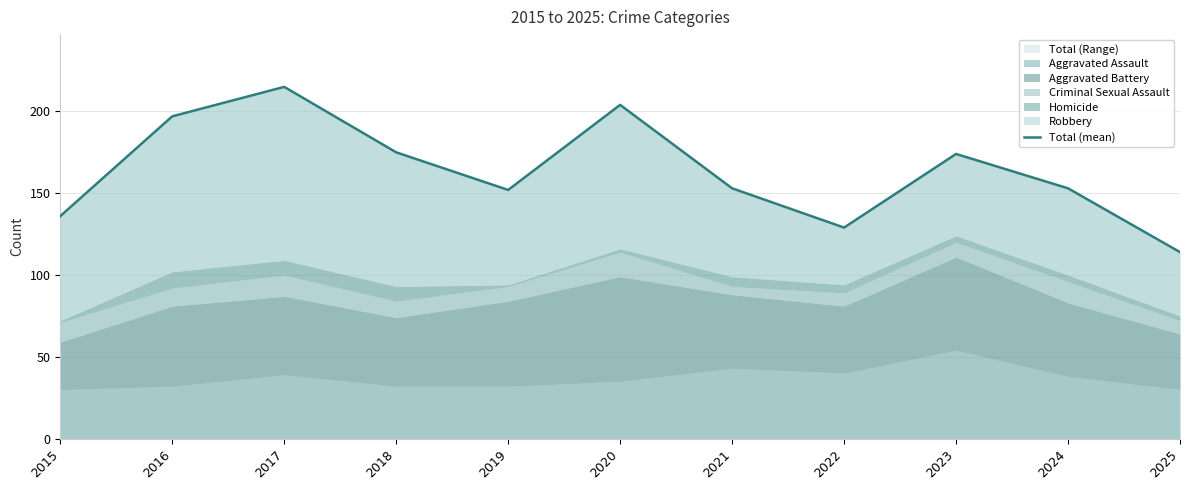

True or false: Total (Range) has a value of 178 at 2015.

False